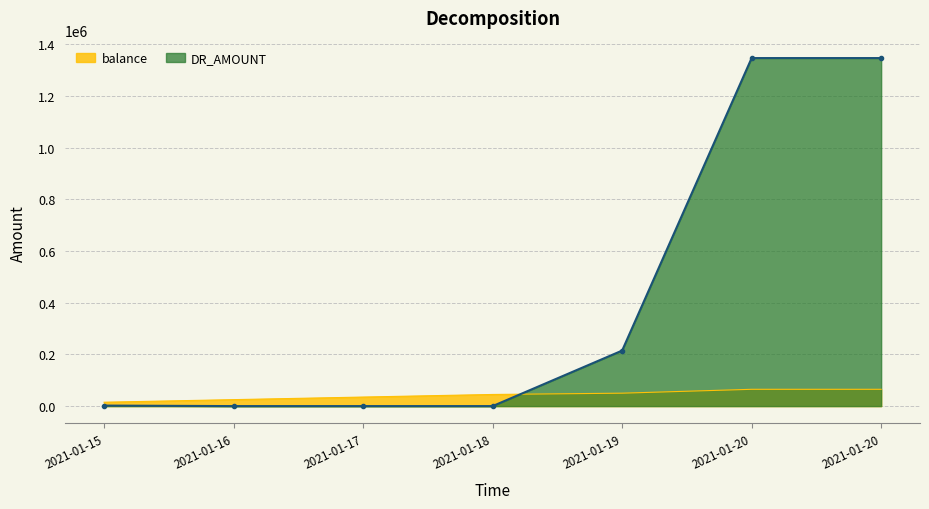

Is it true that balance equals 61308 at 2021-01-17?

False